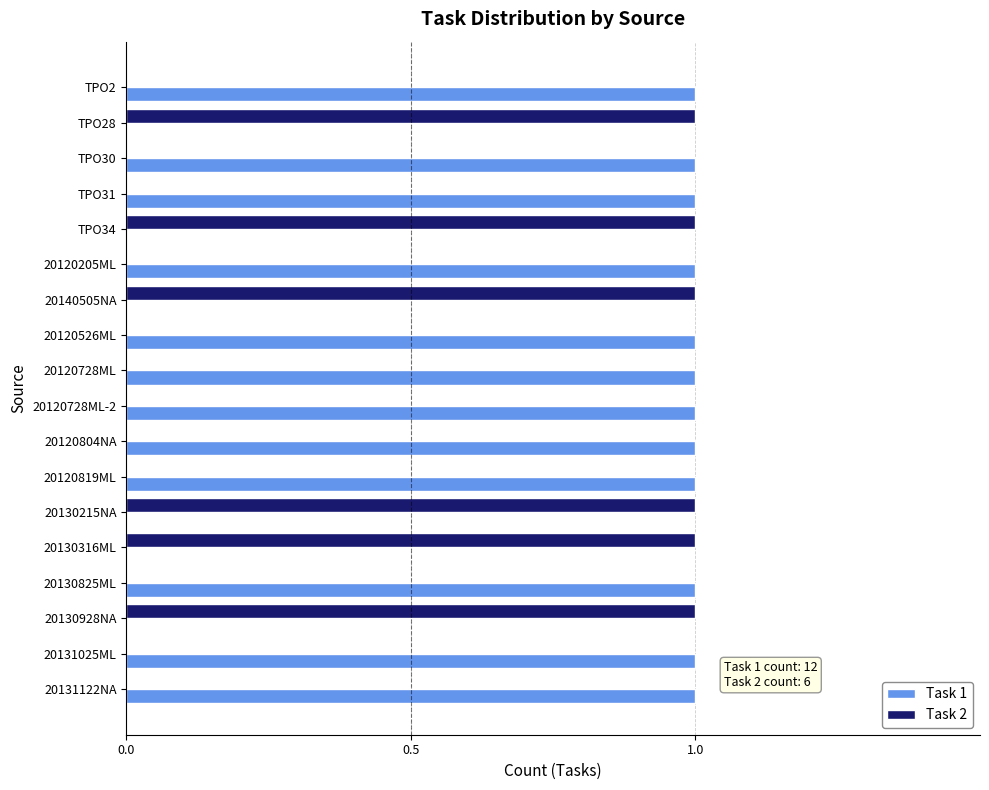

True or false: Task 1 has a value of 2 at TPO30.

False